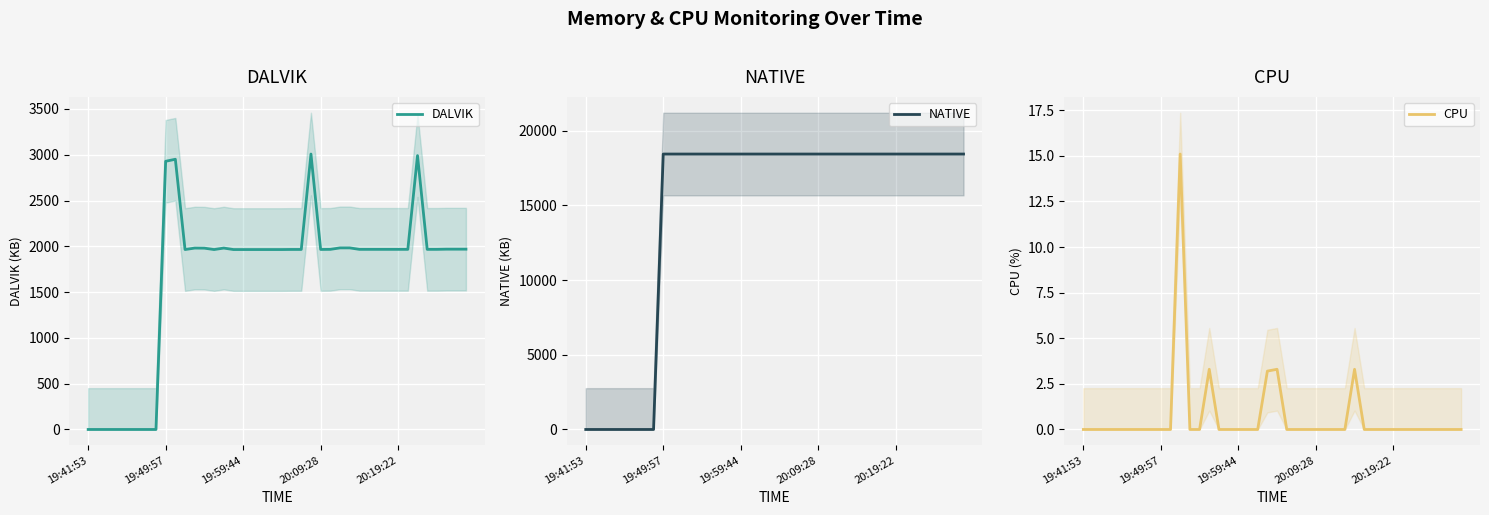

How many positive values does the NATIVE series have?

32